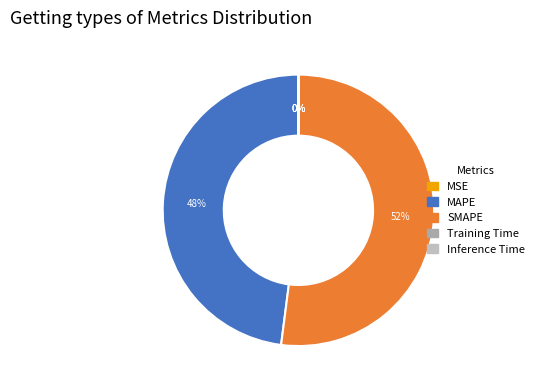

True or false: MSE accounts for 9% of the total.

False